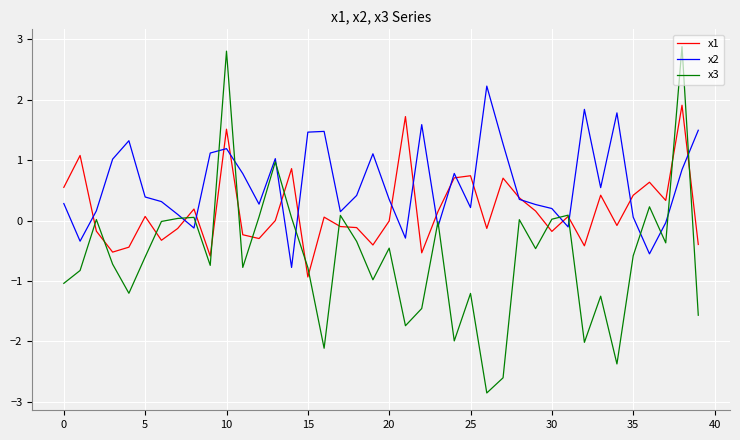

Which series has the widest spread of values?

x3